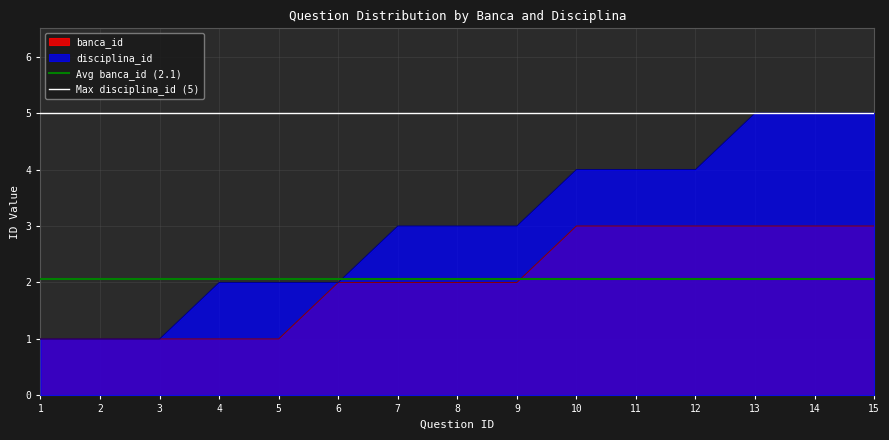

What is the average value of the Avg banca_id (2.1) series?

2.1